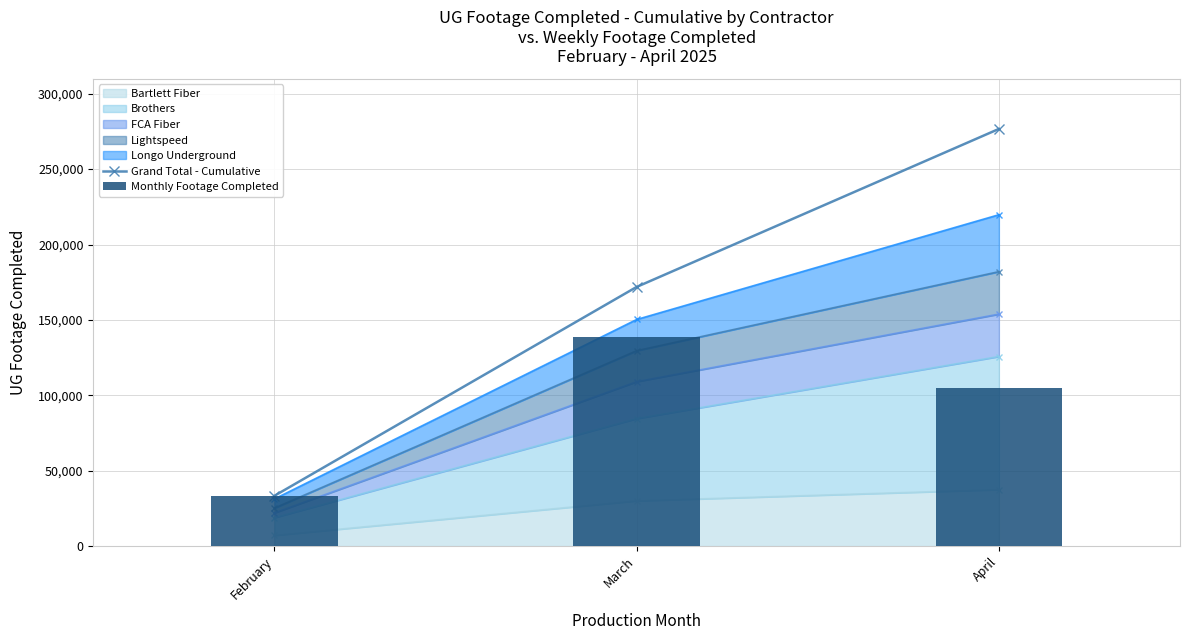

What is the greatest value displayed?

276650